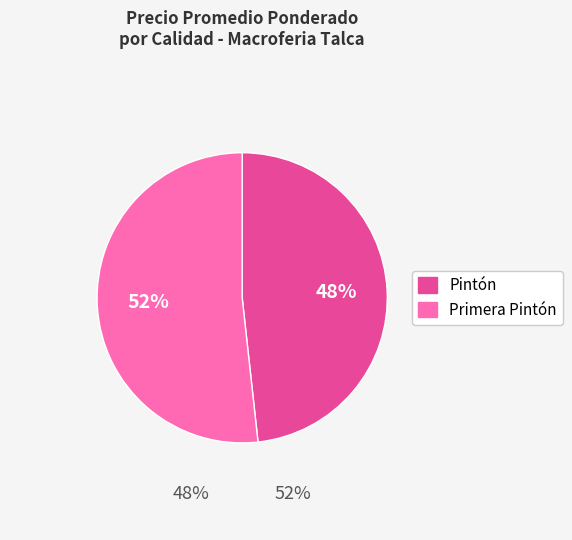

Rank the categories by value from lowest to highest.

Pintón, Primera Pintón